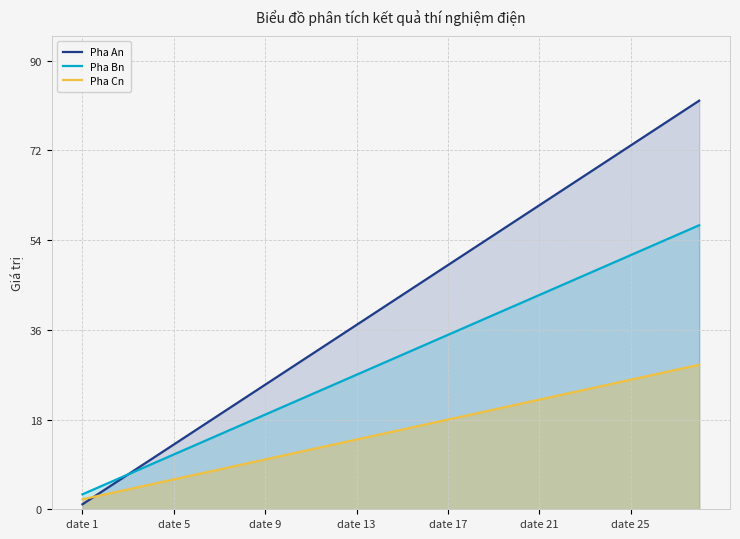

True or false: Pha An has more than 2 points higher than both neighbors.

False